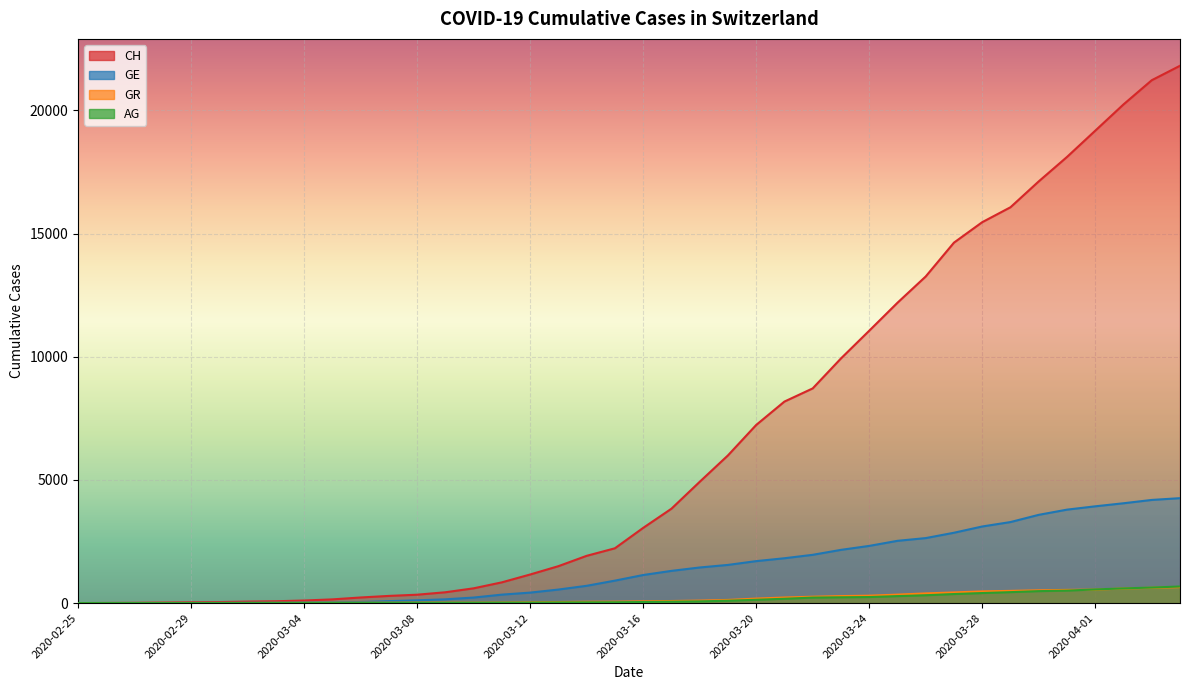

What is the difference between the AG values at 2020-03-27 and 2020-03-11?

349